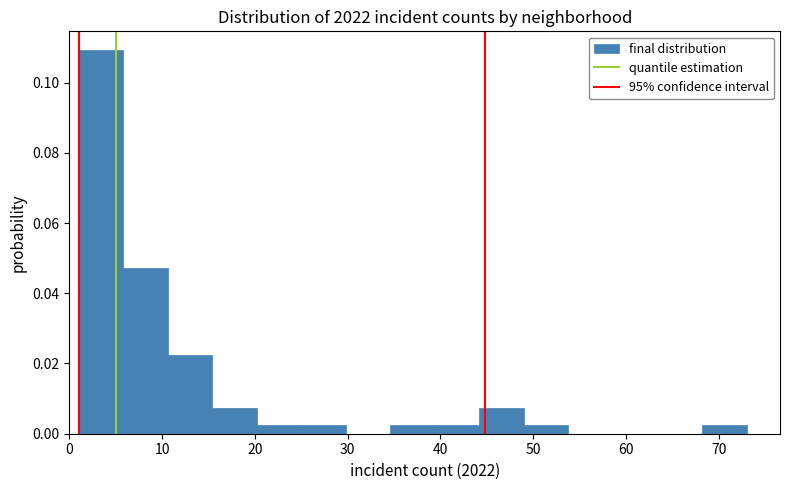

Reading left to right, list every bar in this chart as the range it spans on the x-axis followed by its height. Neither the bar edges nor the heights are printed on the chart, so give them approximately, as read against the axes.

1.0 to 5.8: 0.110
5.8 to 10.6: 0.048
10.6 to 15.4: 0.022
15.4 to 20.2: 0.008
20.2 to 25.0: 0.002
25.0 to 29.8: 0.002
29.8 to 34.6: 0
34.6 to 39.4: 0.002
39.4 to 44.2: 0.002
44.2 to 49.0: 0.008
49.0 to 53.8: 0.002
53.8 to 58.6: 0
58.6 to 63.4: 0
63.4 to 68.2: 0
68.2 to 73.0: 0.002